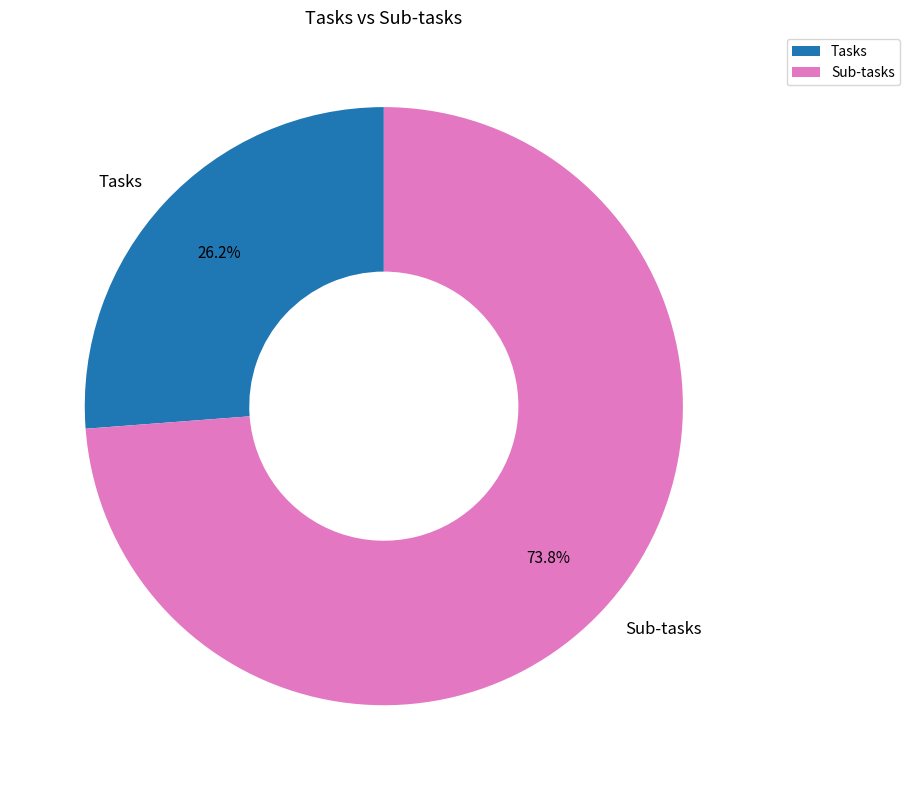

To the nearest percent, what portion does Tasks represent?

26%